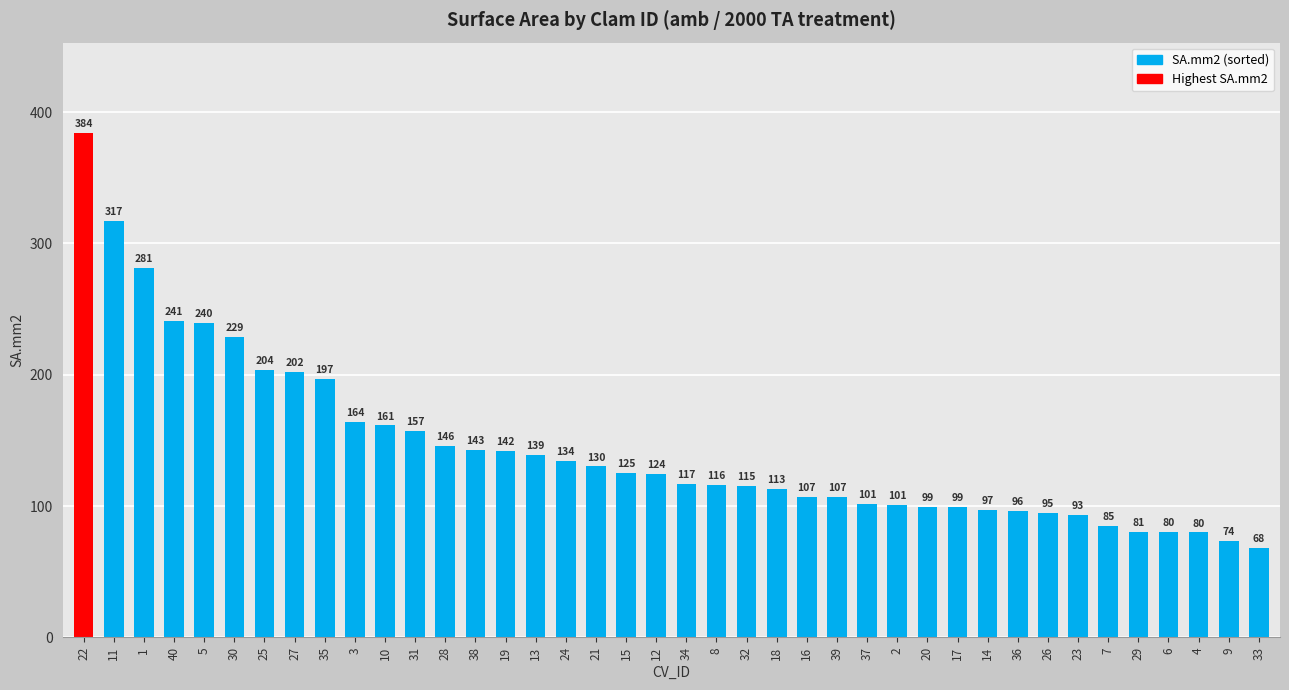

What is the difference between the second highest and minimum values?

249.2